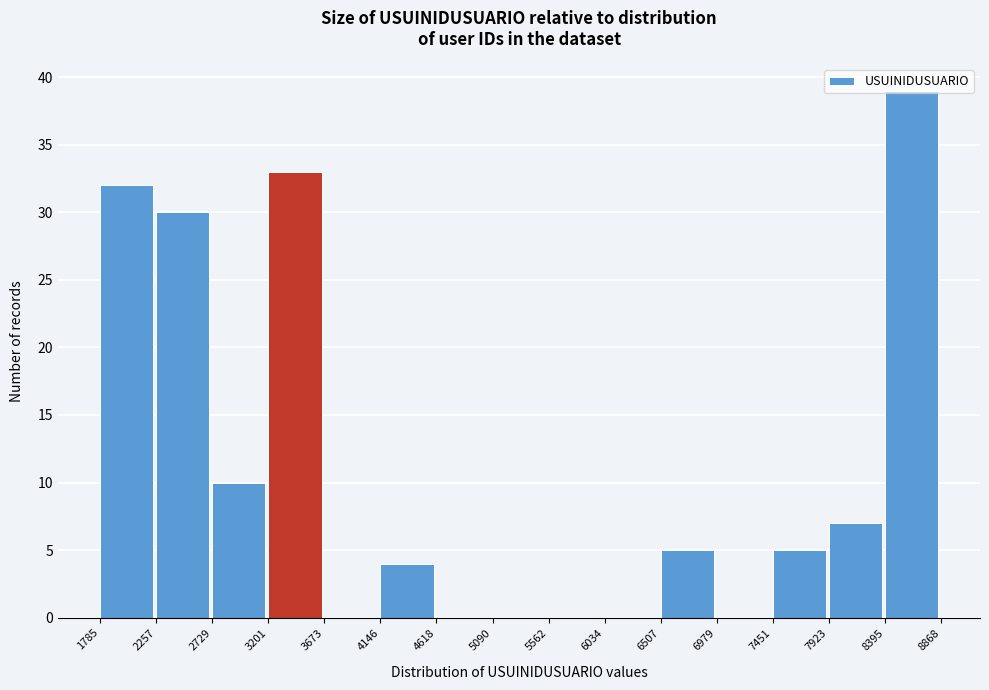

Reading left to right, list every bar in this chart as the range it spans on the x-axis followed by its height. The values are not printed on the chart, so give them approximately, as read against the axis.

1785 to 2257: 32
2257 to 2729: 30
2729 to 3201: 10
3201 to 3673: 33
3673 to 4146: 0
4146 to 4618: 4
4618 to 5090: 0
5090 to 5562: 0
5562 to 6034: 0
6034 to 6507: 0
6507 to 6979: 5
6979 to 7451: 0
7451 to 7923: 5
7923 to 8395: 7
8395 to 8868: 39